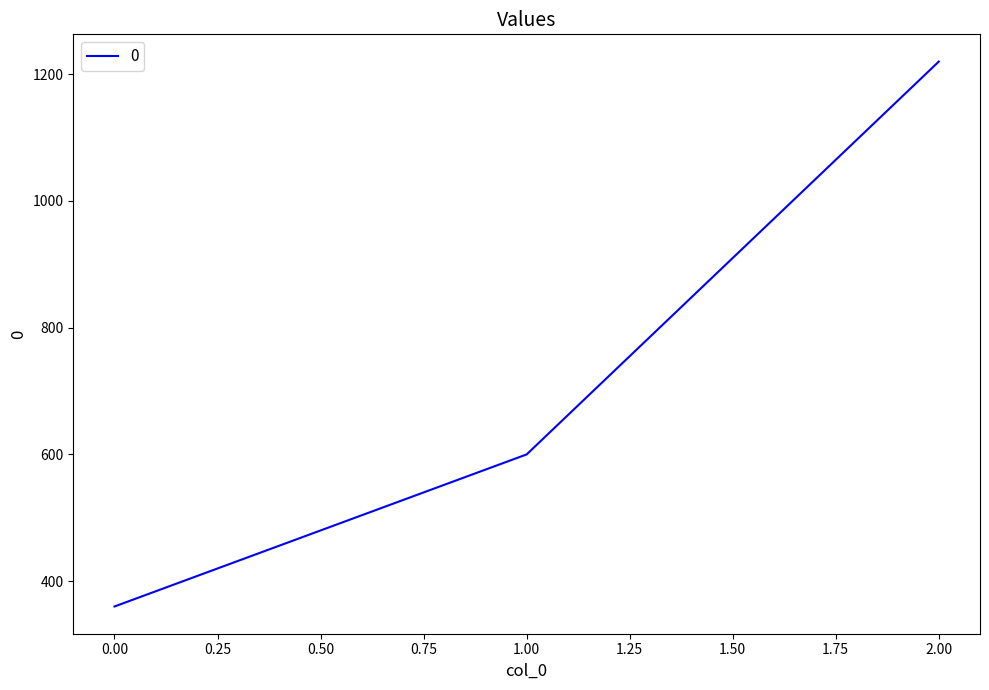

What is the minimum value shown in the chart?

360